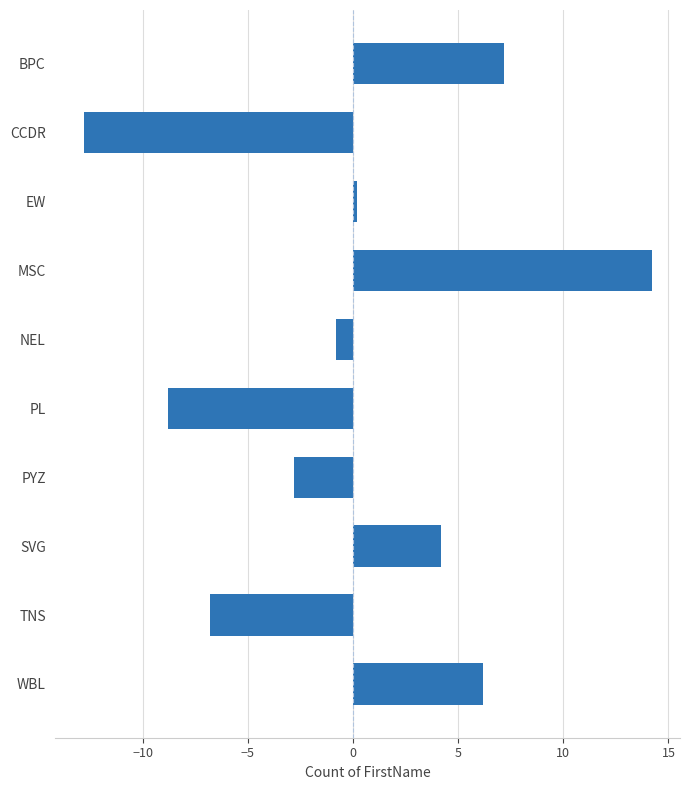

How many series are shown in this chart?

1